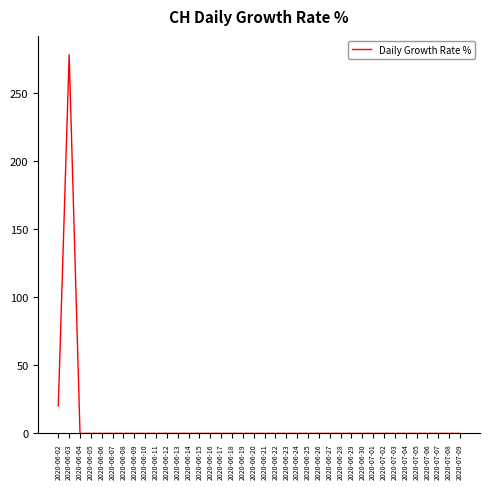

Reading right to left, transcribe all the data shown in this chart.

2020-07-09=0.0	2020-07-08=0.0	2020-07-07=0.0	2020-07-06=0.0	2020-07-05=0.0	2020-07-04=0.0	2020-07-03=0.0	2020-07-02=0.0	2020-07-01=0.0	2020-06-30=0.0	2020-06-29=0.0	2020-06-28=0.0	2020-06-27=0.0	2020-06-26=0.0	2020-06-25=0.0	2020-06-24=0.0	2020-06-23=0.0	2020-06-22=0.0	2020-06-21=0.0	2020-06-20=0.0	2020-06-19=0.0	2020-06-18=0.0	2020-06-17=0.0	2020-06-16=0.0	2020-06-15=0.0	2020-06-14=0.0	2020-06-13=0.0	2020-06-12=0.0	2020-06-11=0.0	2020-06-10=0.0	2020-06-09=0.0	2020-06-08=0.0	2020-06-07=0.0	2020-06-06=0.0	2020-06-05=0.0	2020-06-04=0.0	2020-06-03=277.8	2020-06-02=20.1